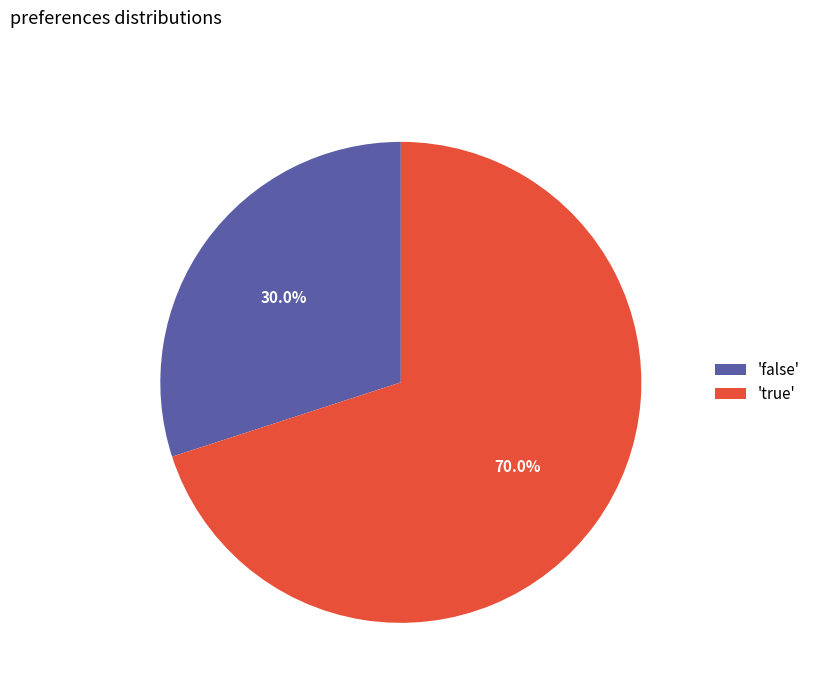

Rank the categories by value from lowest to highest.

'false', 'true'